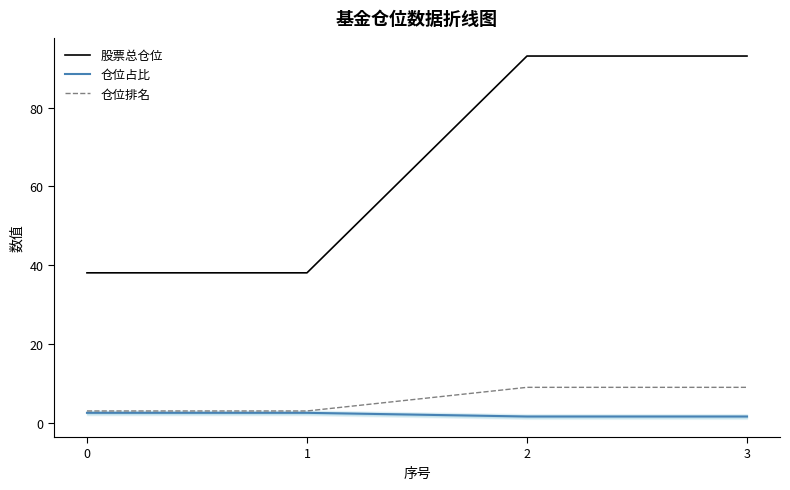

Reading left to right, transcribe all the data shown in this chart.

股票总仓位: 0=38.1	1=38.1	2=93.1	3=93.1
仓位占比: 0=2.5	1=2.5	2=1.6	3=1.6
仓位排名: 0=3.0	1=3.0	2=9.0	3=9.0